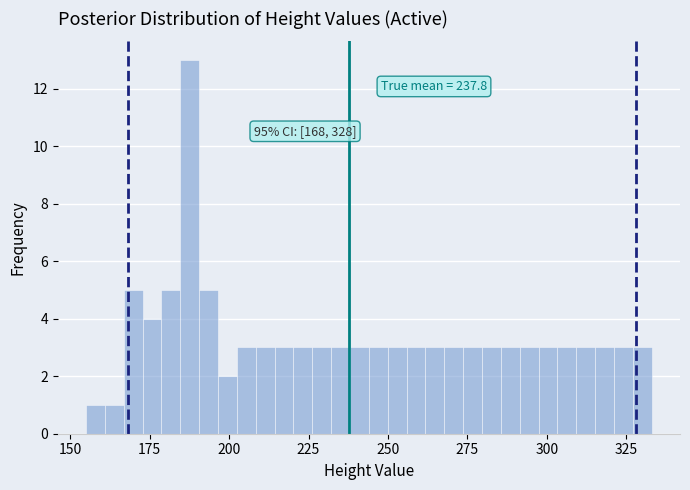

Read against the x-axis, roughly where is the centre of the tallest bar?

190